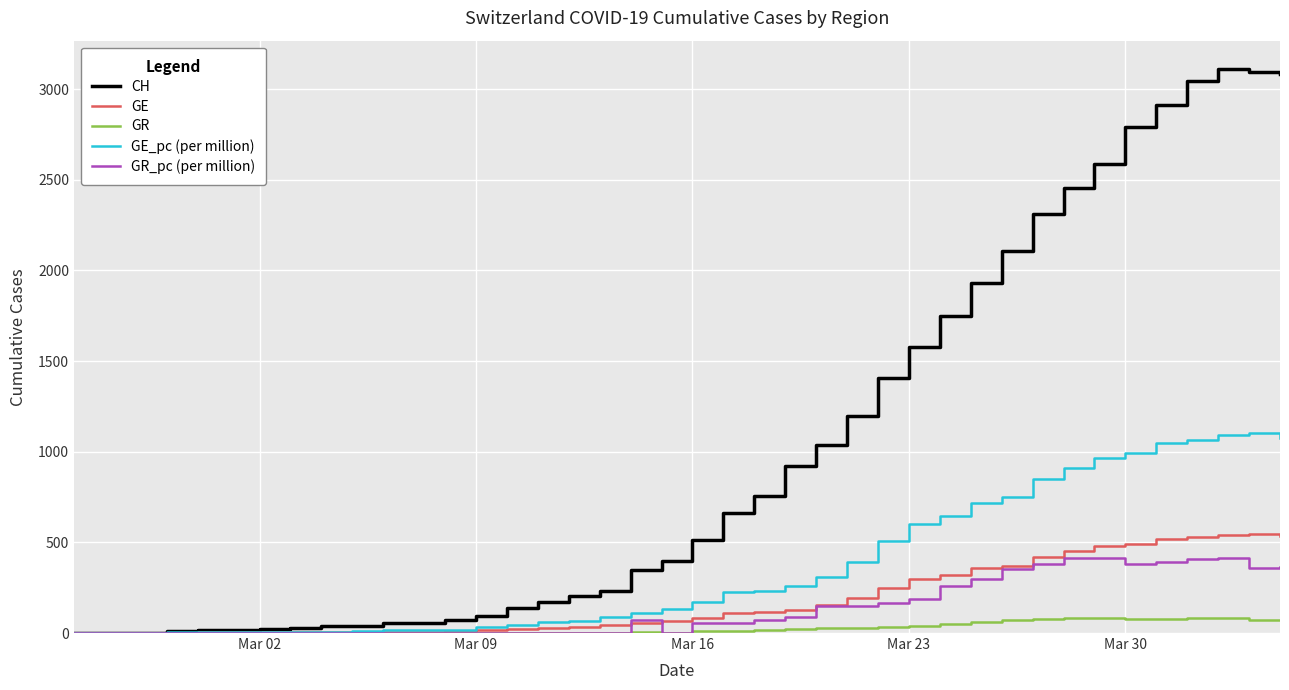

What is the maximum value shown in the chart?

3111.0